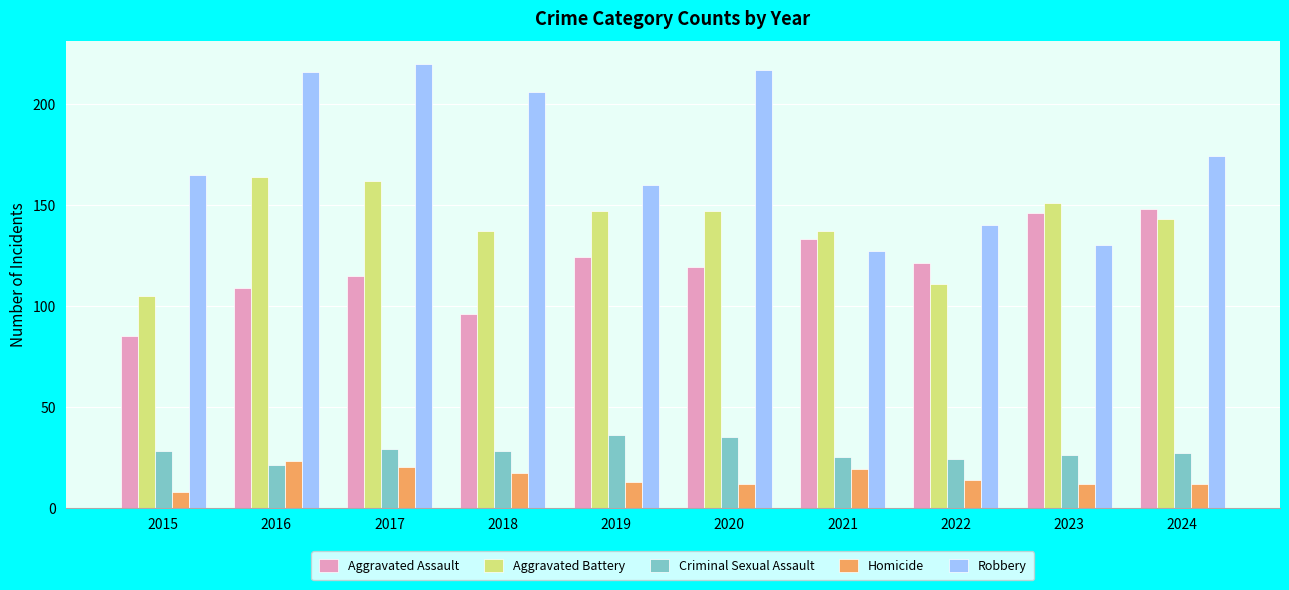

True or false: Criminal Sexual Assault has a value of 21 at 2016.

True